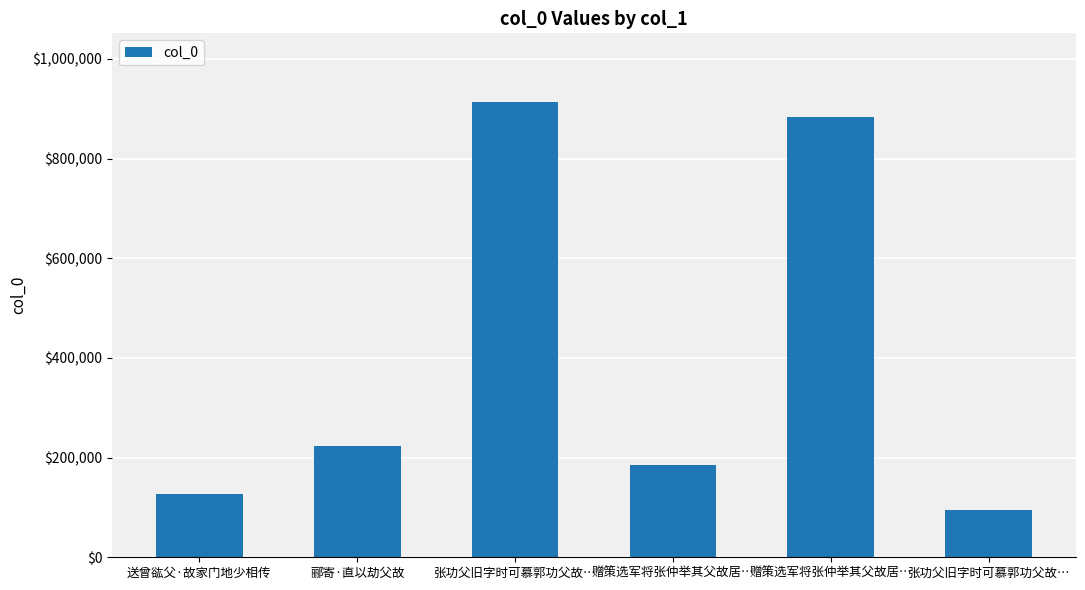

Where does the data first go above 223684?

张功父旧字时可慕郭功父故…